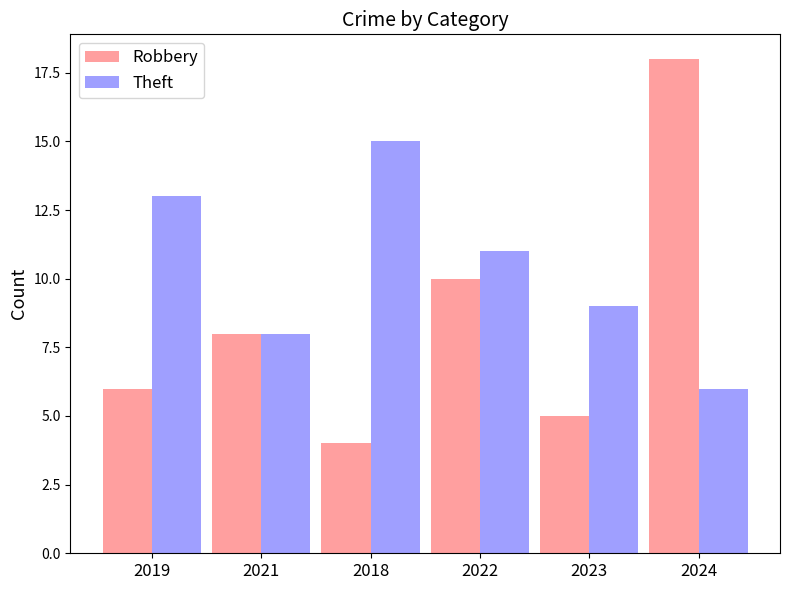

Reading left to right, what are all the values shown in this chart?

Robbery: 6	8	4	10	5	18
Theft: 13	8	15	11	9	6